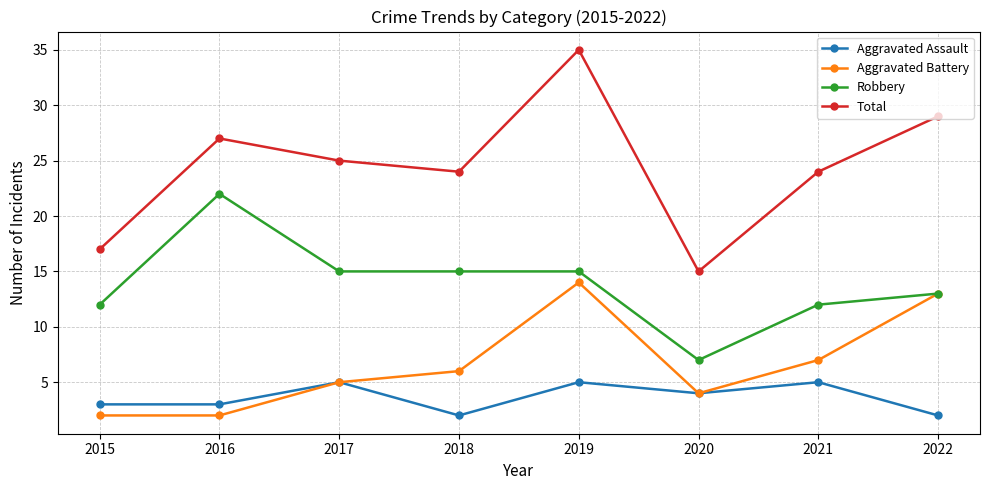

The Total series shows 24 at 2018. True or false?

True